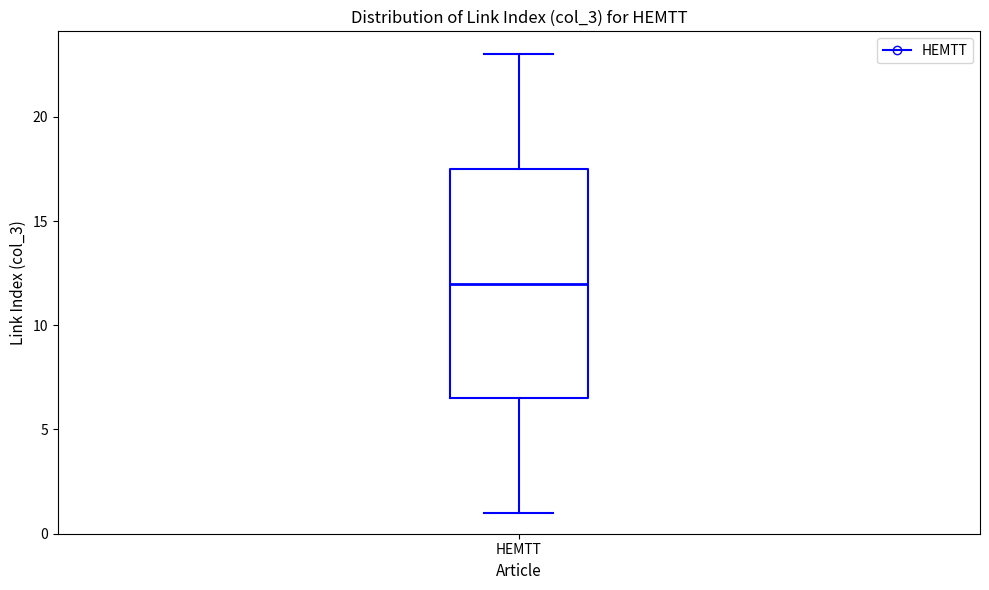

Read this box plot against the y-axis: the position of the median line, the range covered by the box, and the ends of both whiskers. The values are not printed on the chart, so give them approximately, as read against the axis.

median 12.0, box 6.5 to 17.5, whiskers 1.0 to 23.0